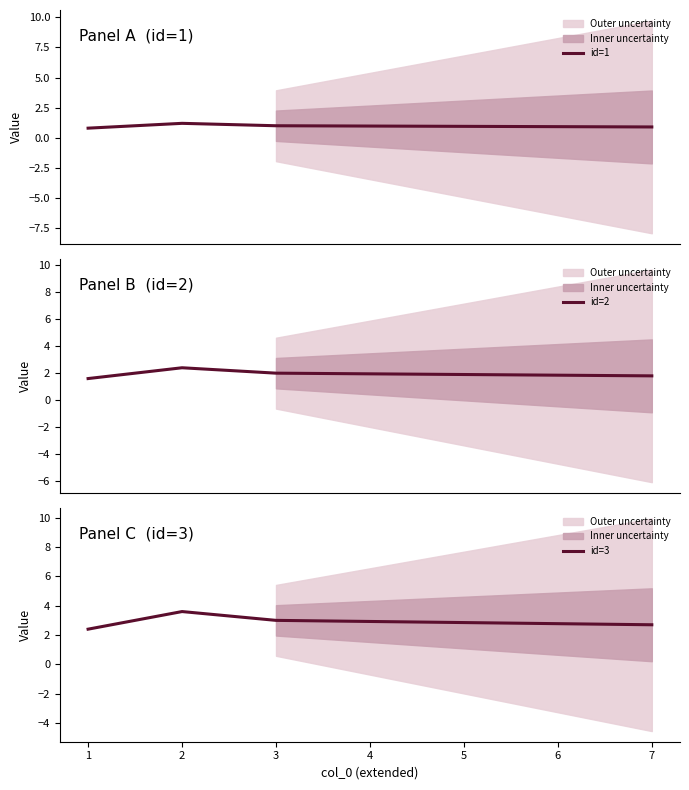

What is the maximum value for id=1?

1.2